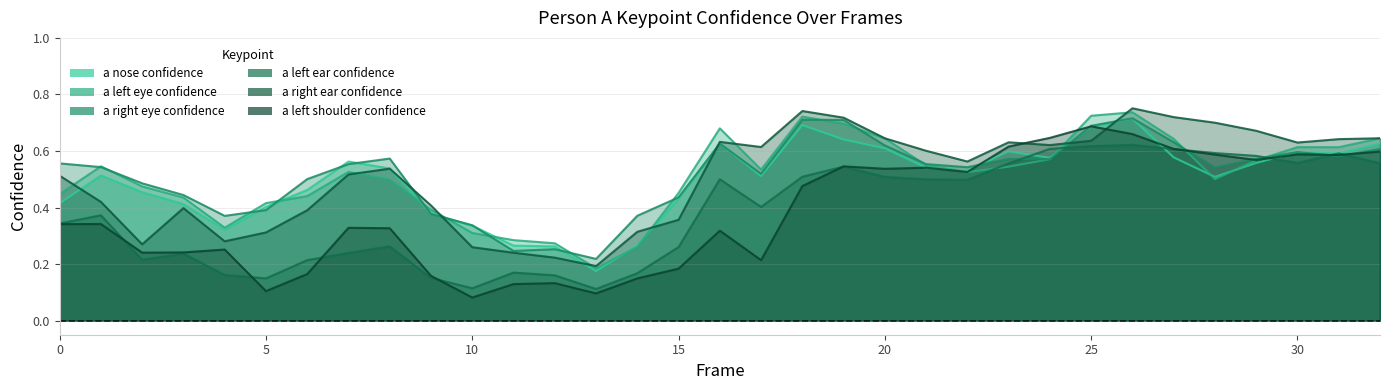

What is the sum of all a_nose_confidence values?

16.4